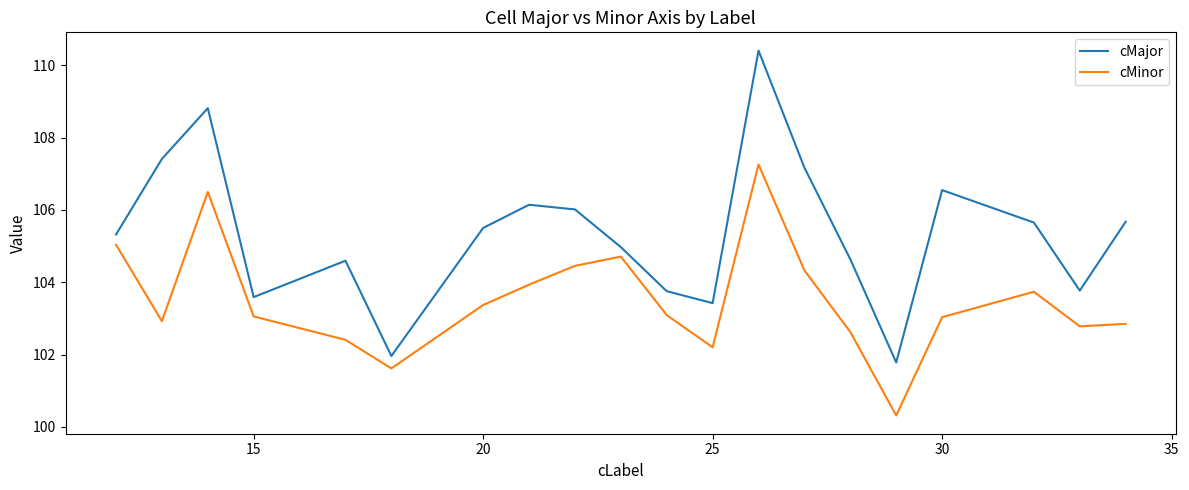

What is the difference between the maximum and minimum values in the cMajor series?

8.6